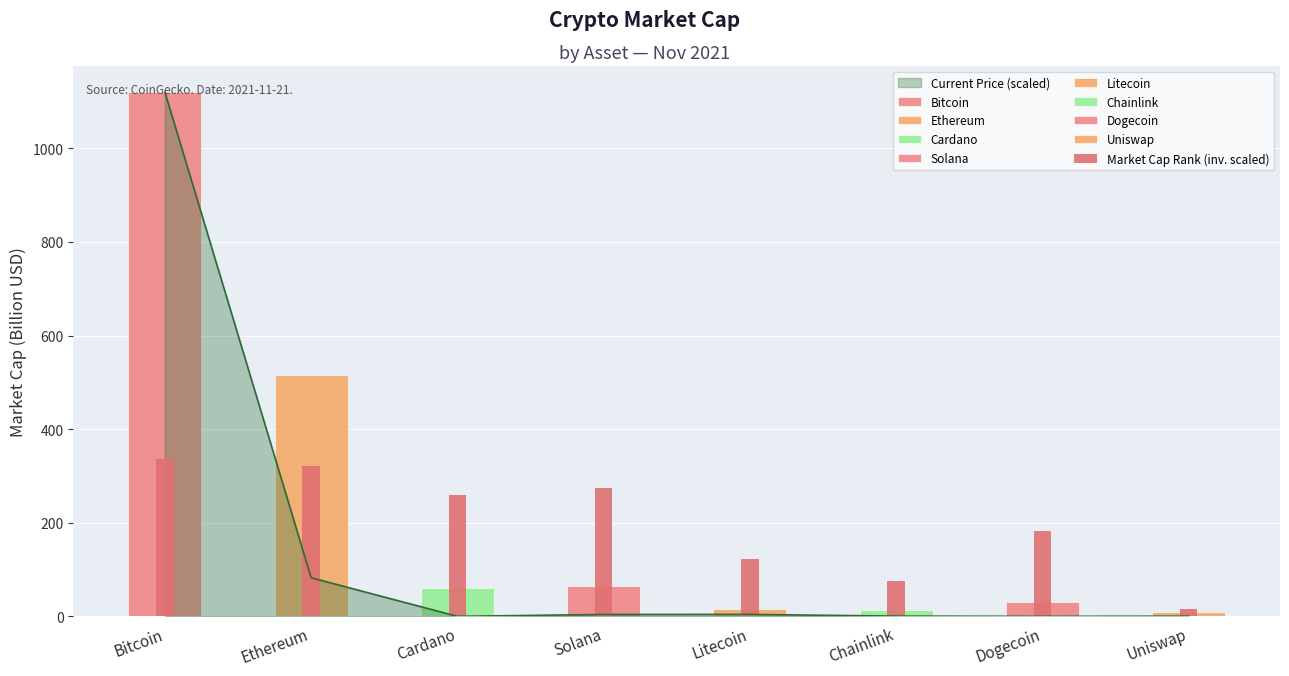

Which category has the lowest value across all series?

Uniswap